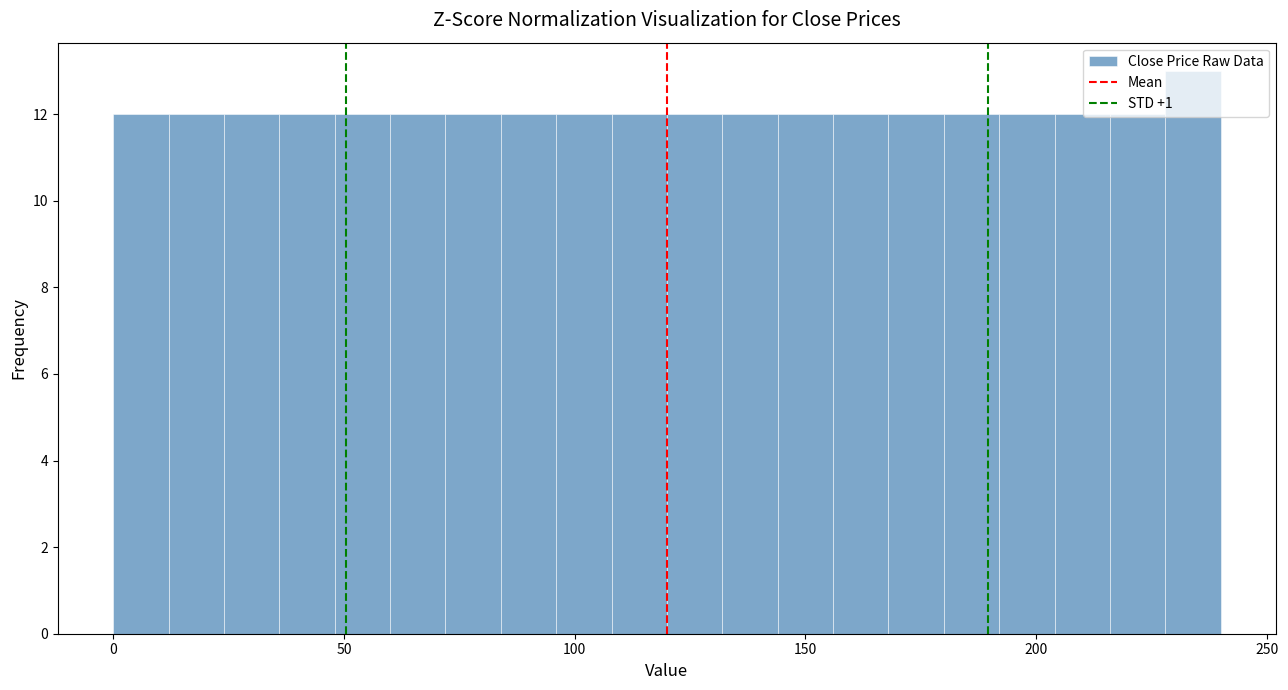

Read against the x-axis, roughly where is the centre of the tallest bar?

235